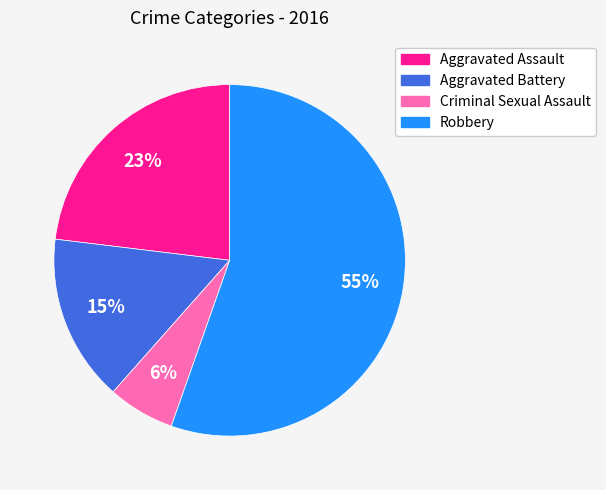

To the nearest percent, what portion does Aggravated Battery represent?

15%